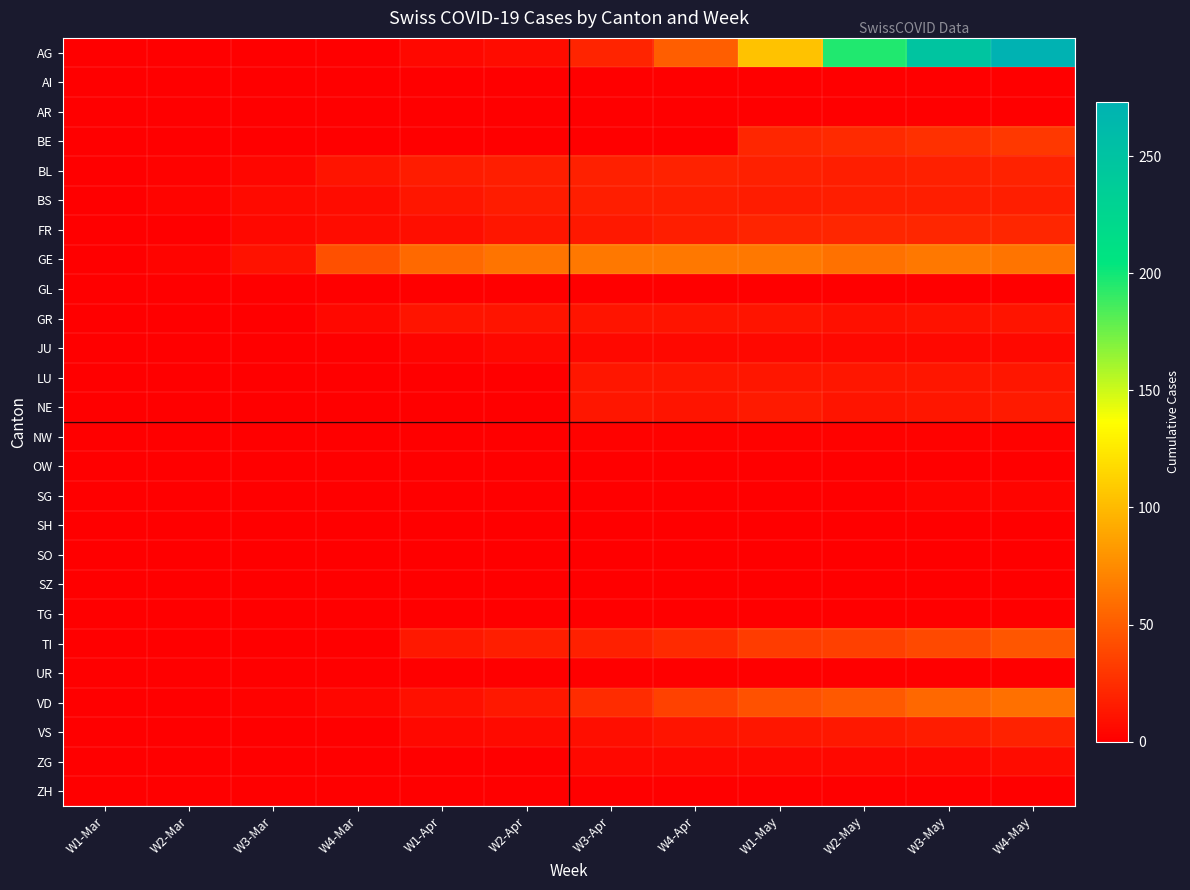

Which label corresponds to the largest value in the chart?

W4-May